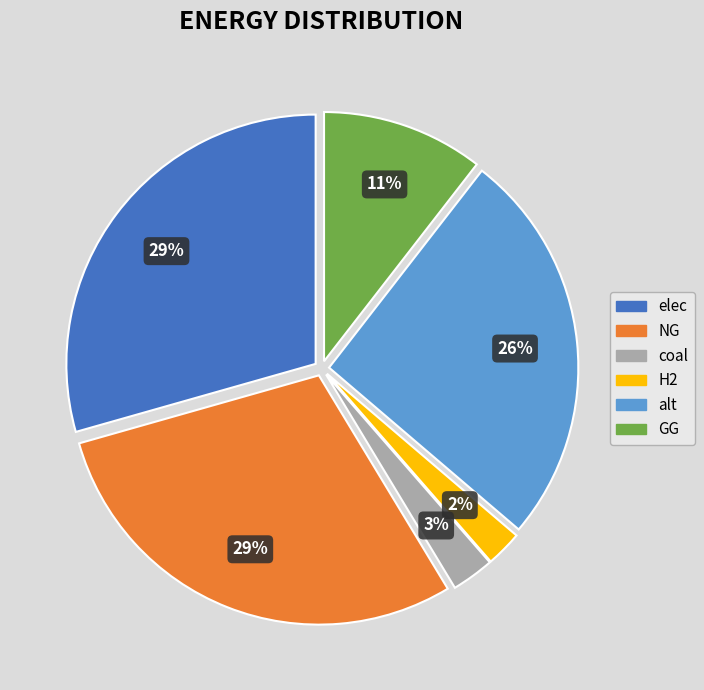

To the nearest percent, what is the difference between the GG and coal slice percentages?

8%